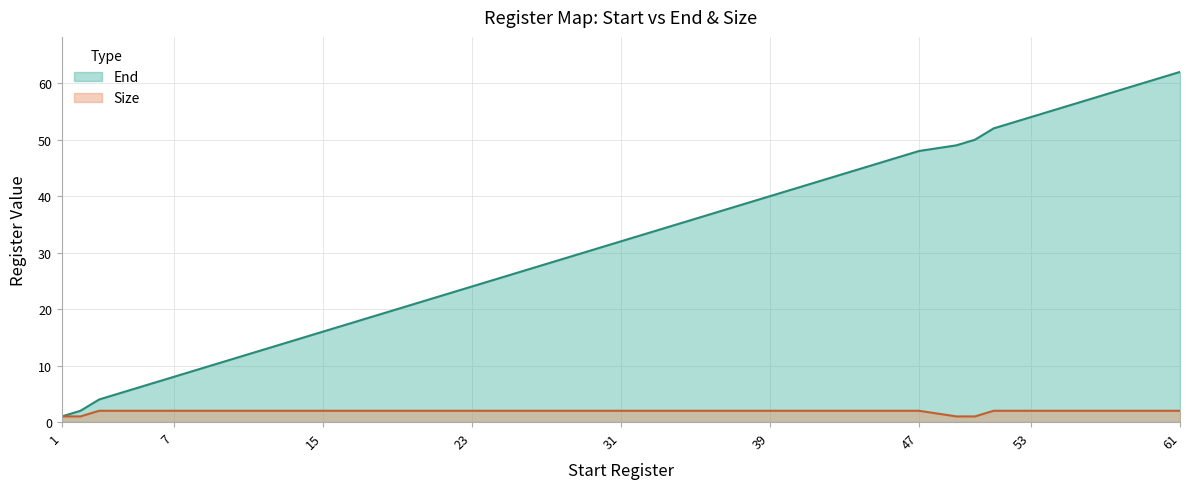

Reading left to right, what are all the values shown in this chart?

End: 1	2	4	6	8	10	12	14	16	18	20	22	24	26	28	30	32	34	36	38	40	42	44	46	48	49	50	52	54	56	58	60	62
Size: 1	1	2	2	2	2	2	2	2	2	2	2	2	2	2	2	2	2	2	2	2	2	2	2	2	1	1	2	2	2	2	2	2